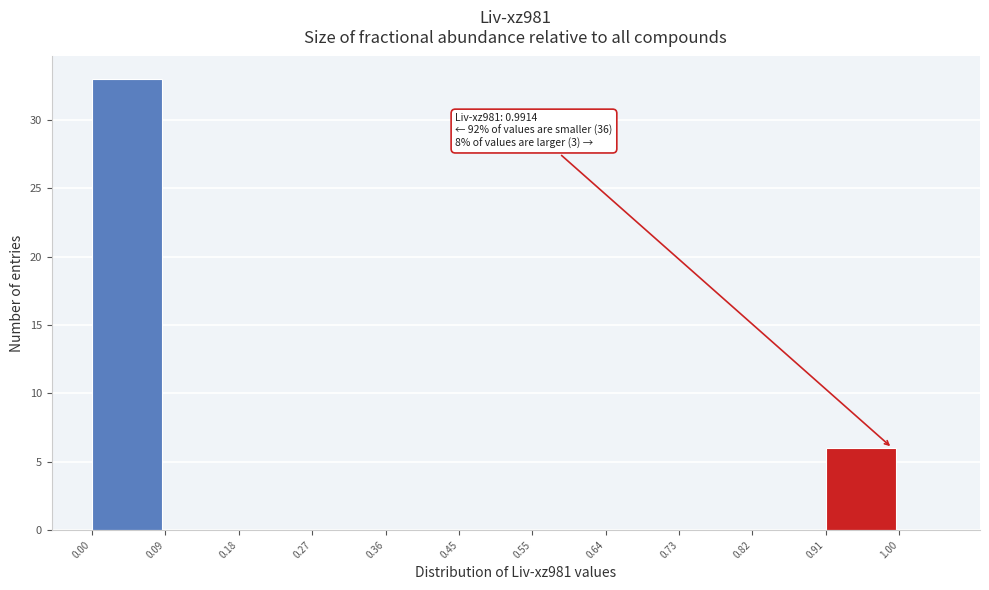

Which range on the x-axis has the tallest bar?

0.00 to 0.09